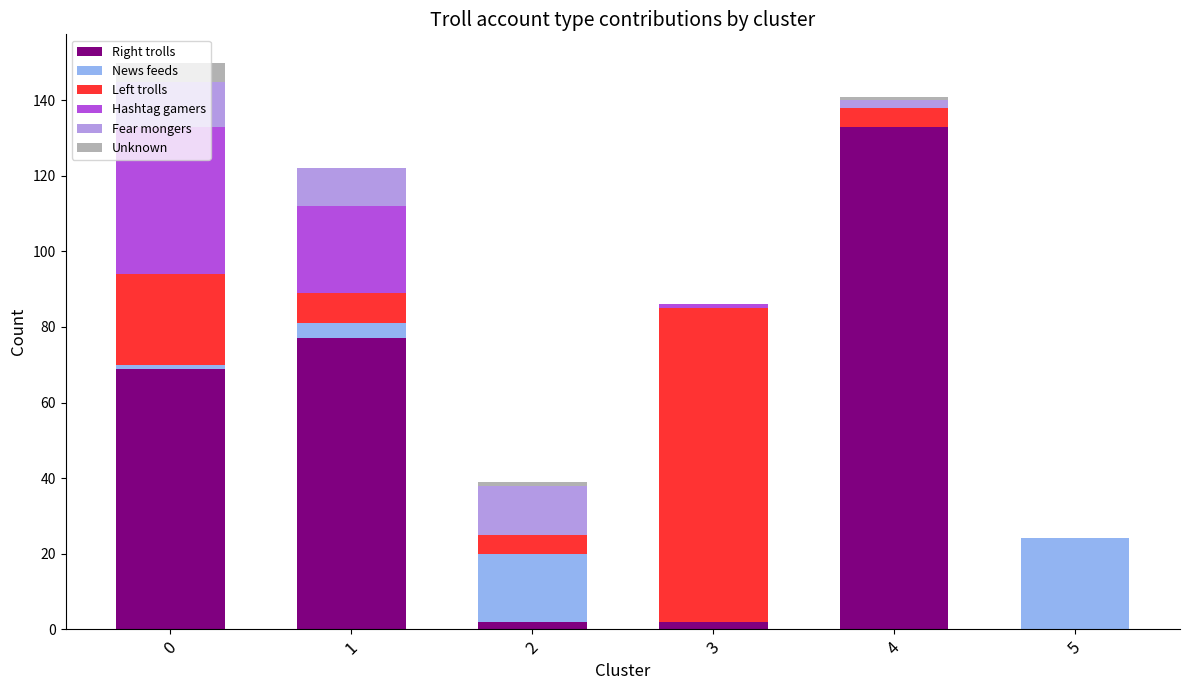

At which label does Right trolls reach its peak?

4